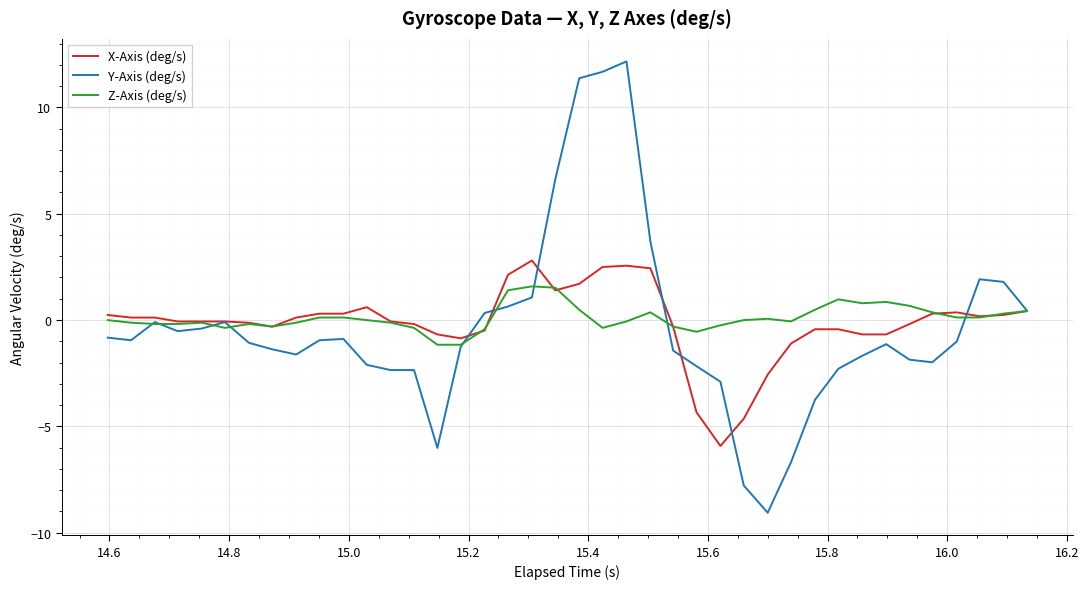

Which series has the widest spread of values?

Y-Axis (deg/s)